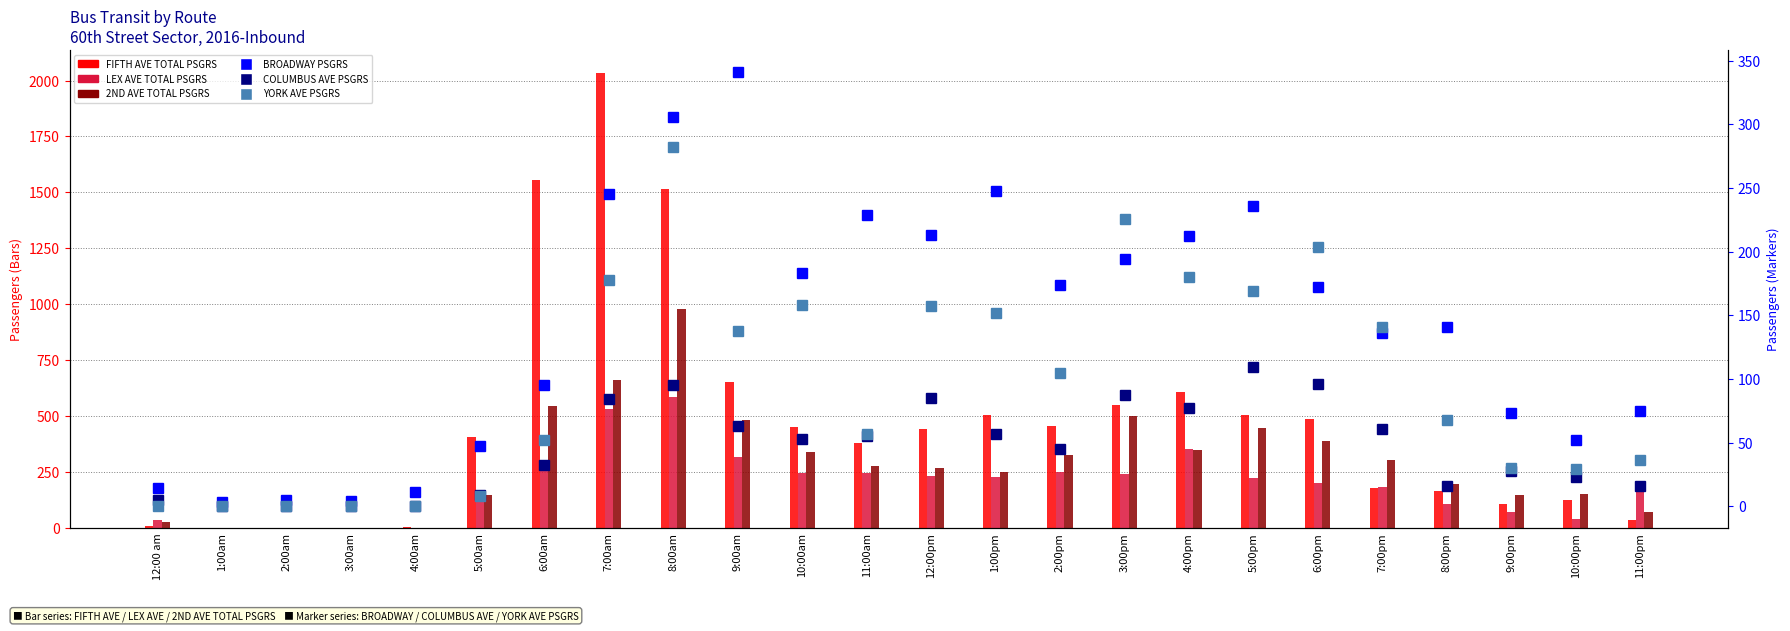

What is the label of the 8th bar from the right?

4:00pm